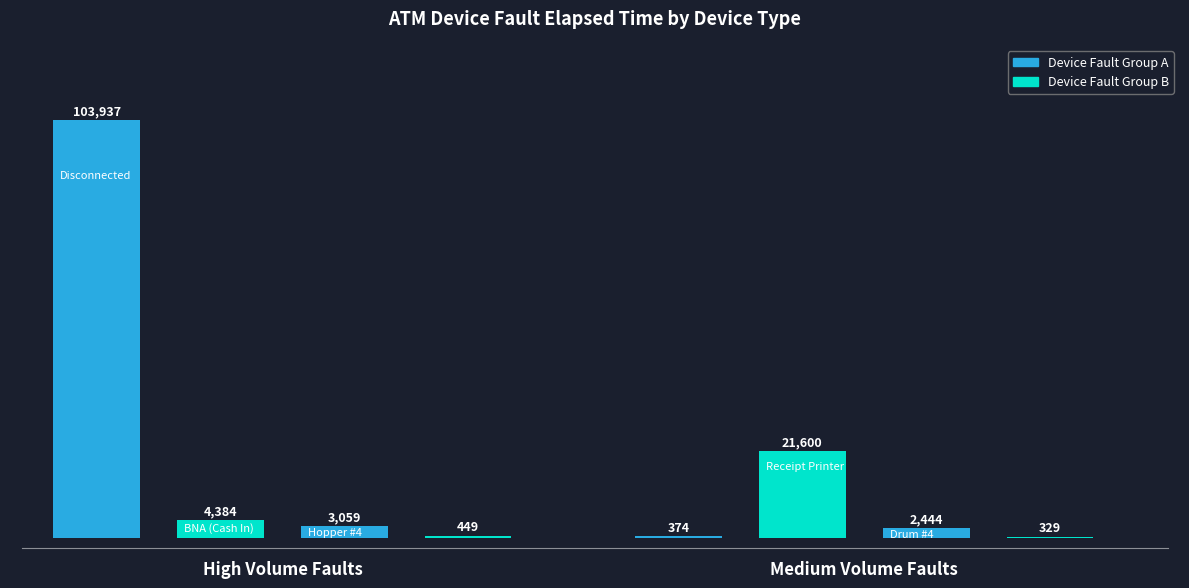

What is the sum of all values?

136576